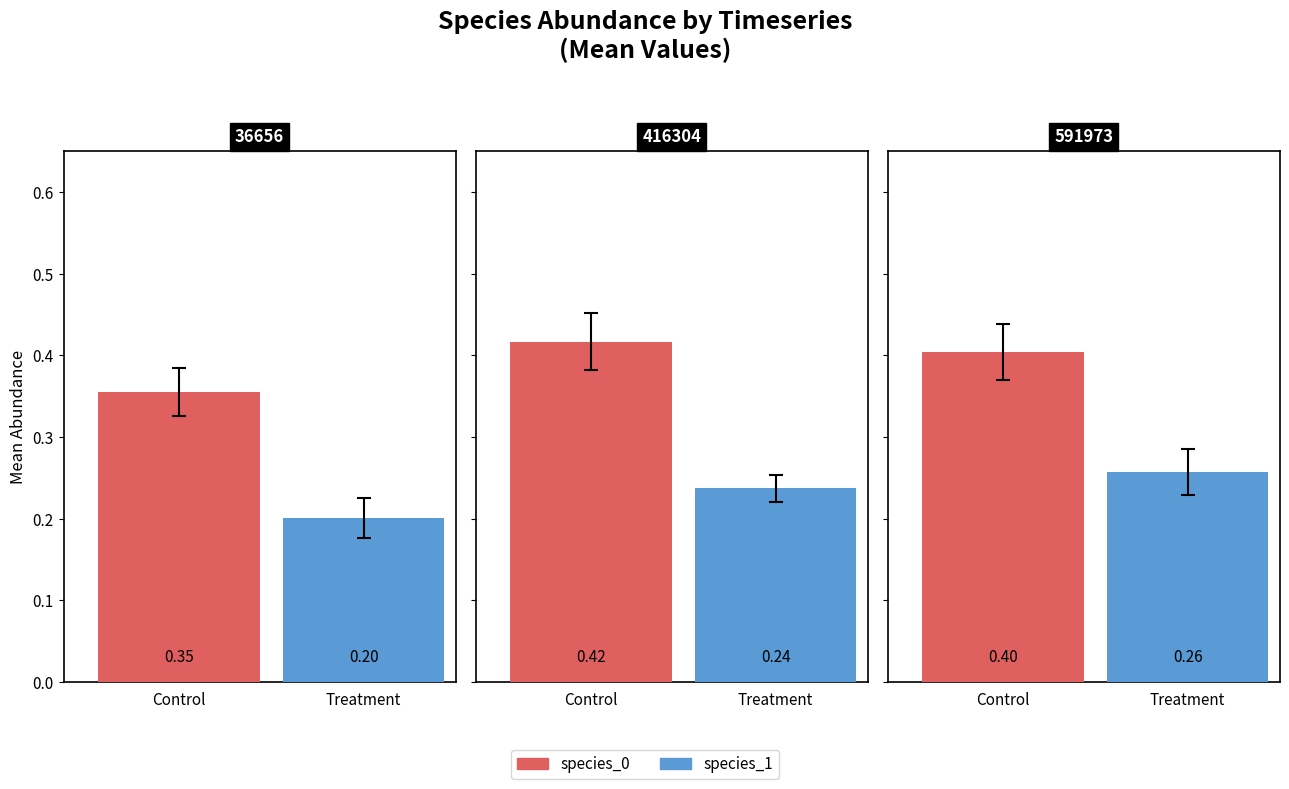

The species_1 series shows 0.1 at 3. True or false?

False